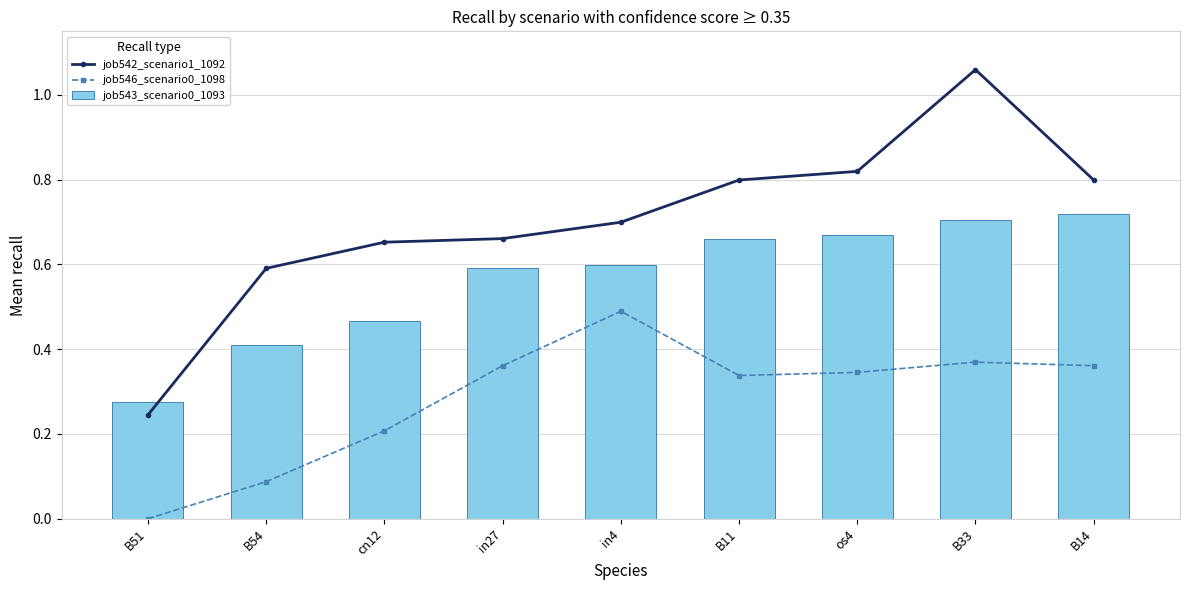

How many distinct data groups are displayed?

3